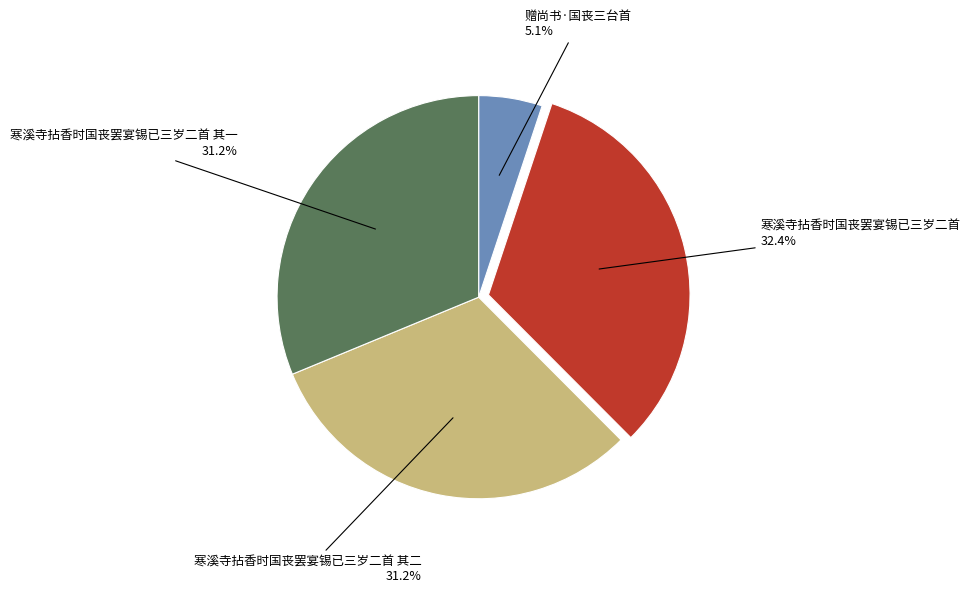

How many slices are in this pie chart?

4